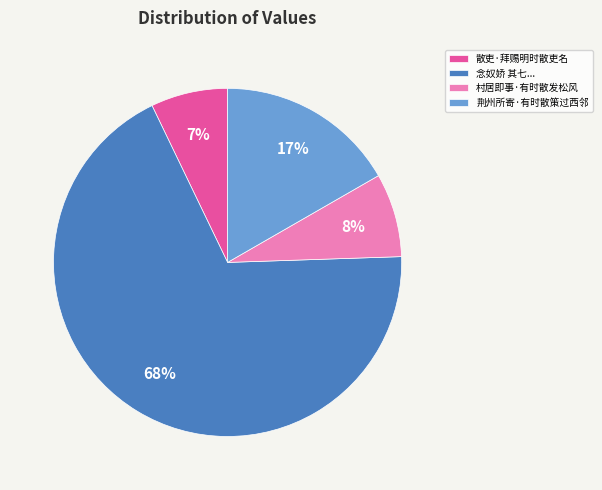

What is the majority slice?

念奴娇 其七...